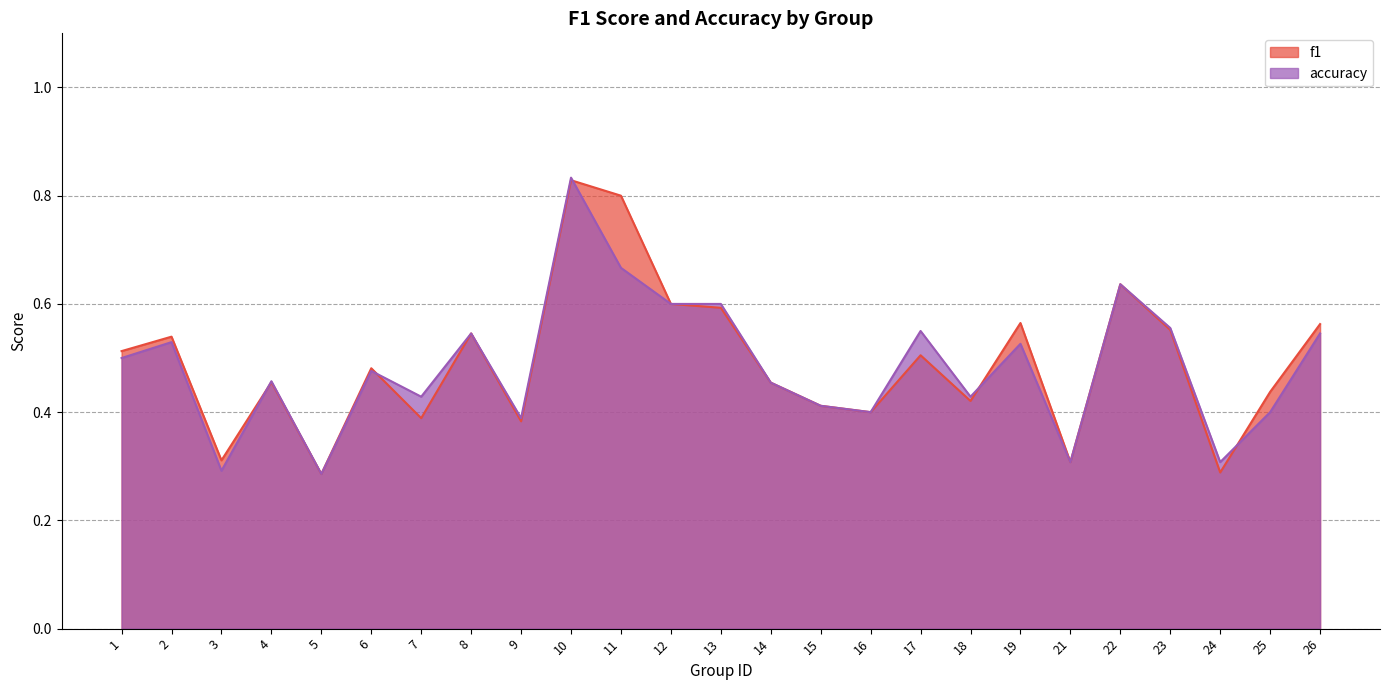

Which category has the lowest value across all series?

5